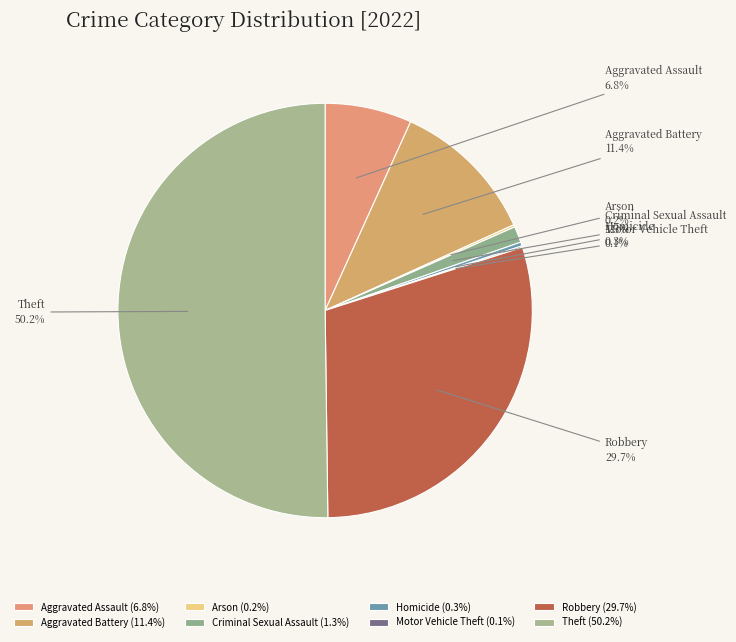

Combined, do Homicide and Aggravated Assault account for over 50%?

No